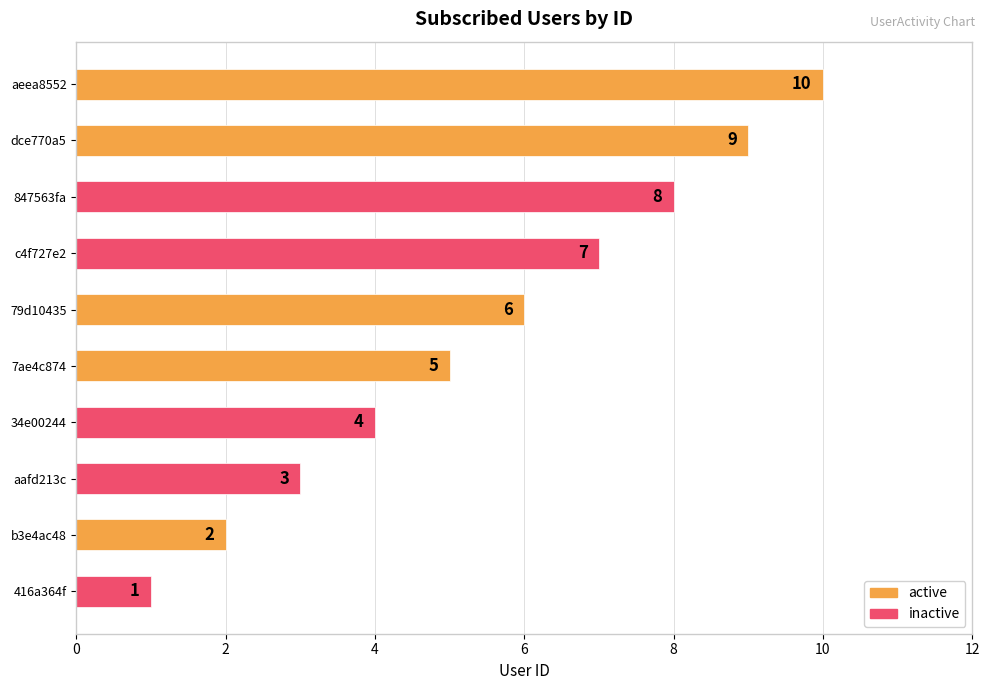

List the series in order of their overall mean, highest first.

active, inactive